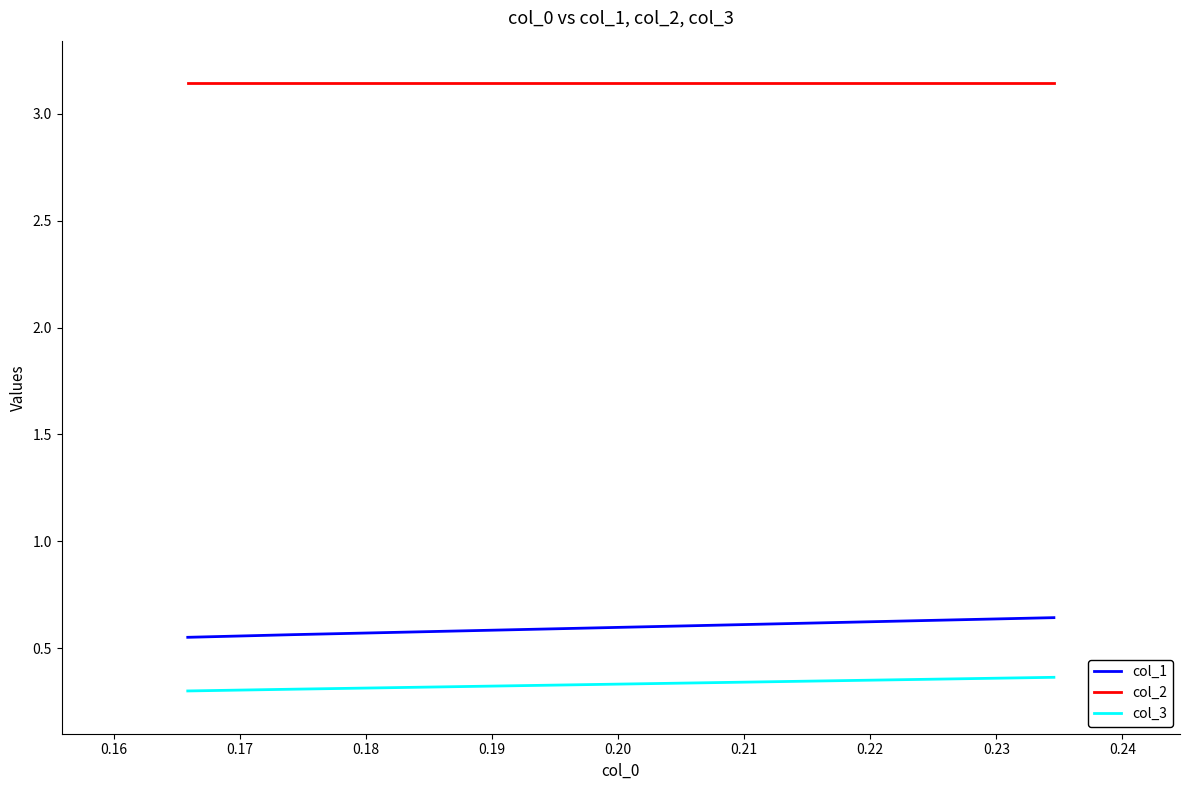

How many col_1 values are between 0 and 1?

3